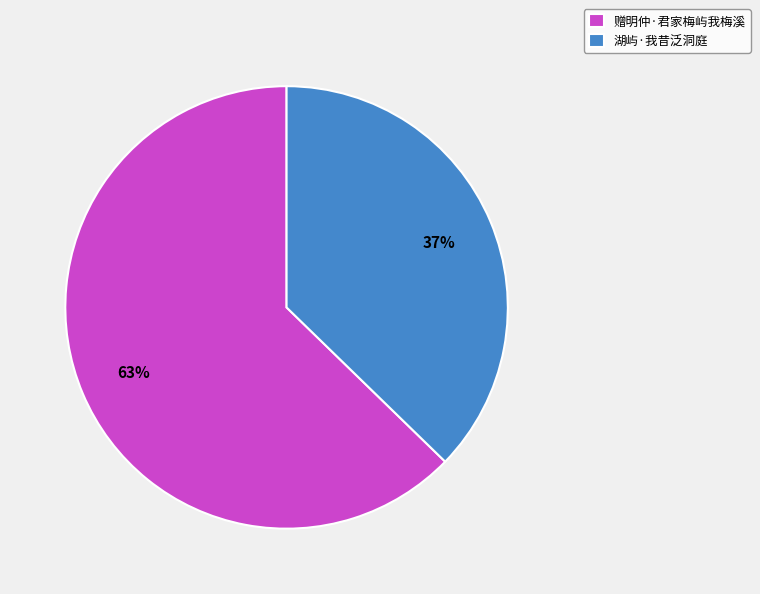

What is the ratio of the value at 湖屿·我昔泛洞庭 to the value at 赠明仲·君家梅屿我梅溪?

0.6